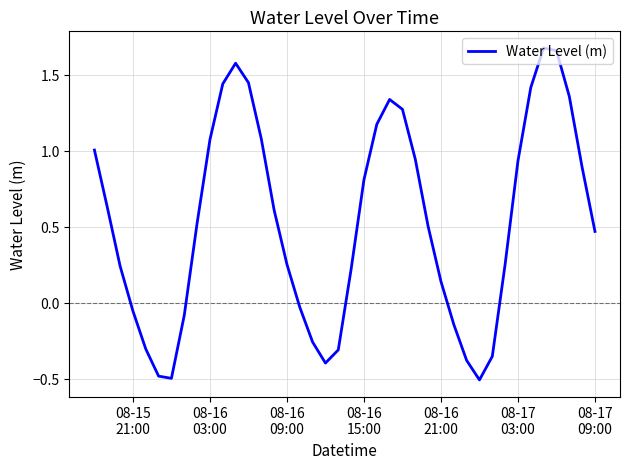

What is the difference between the maximum and minimum values?

2.2